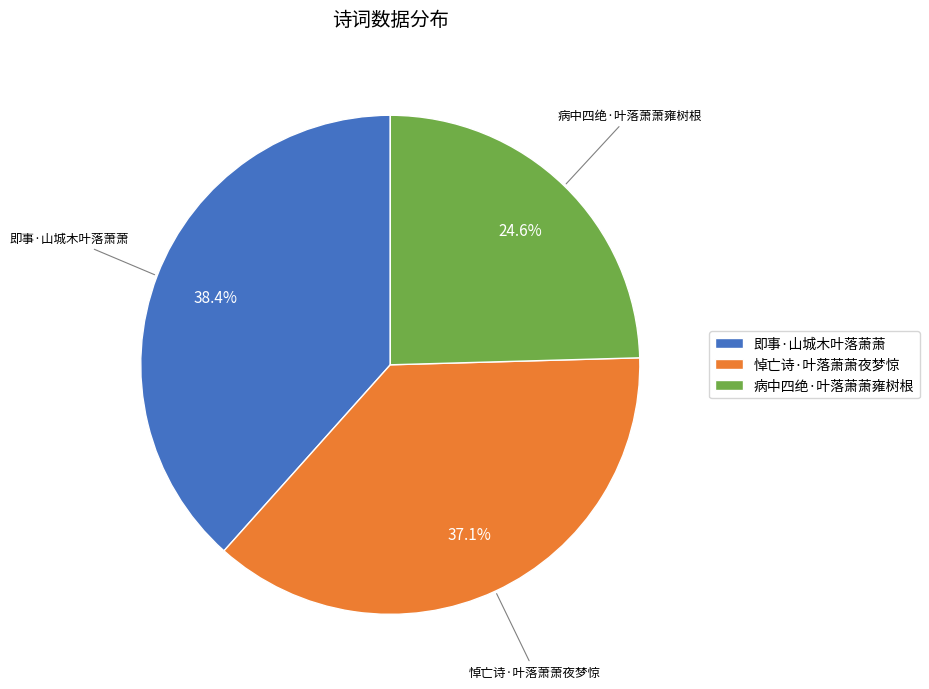

Is 悼亡诗·叶落萧萧夜梦惊 the majority of the pie?

No